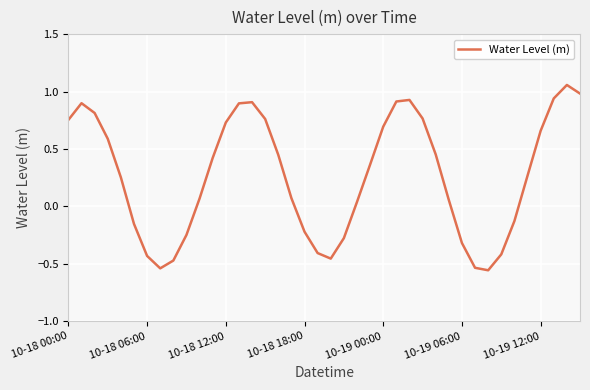

What is the difference between the maximum and minimum values?

1.6